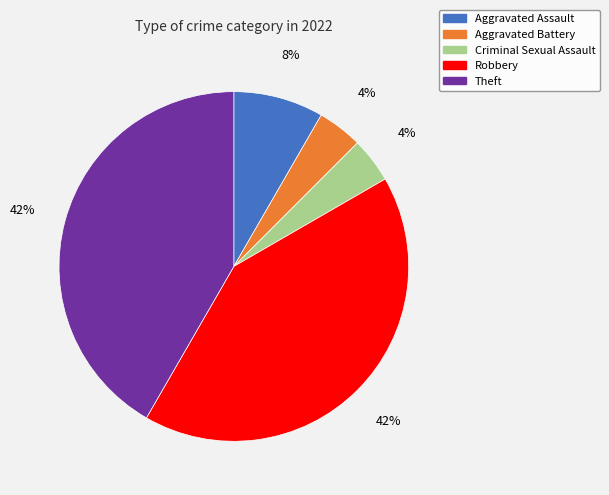

Is there a majority slice in this chart?

No